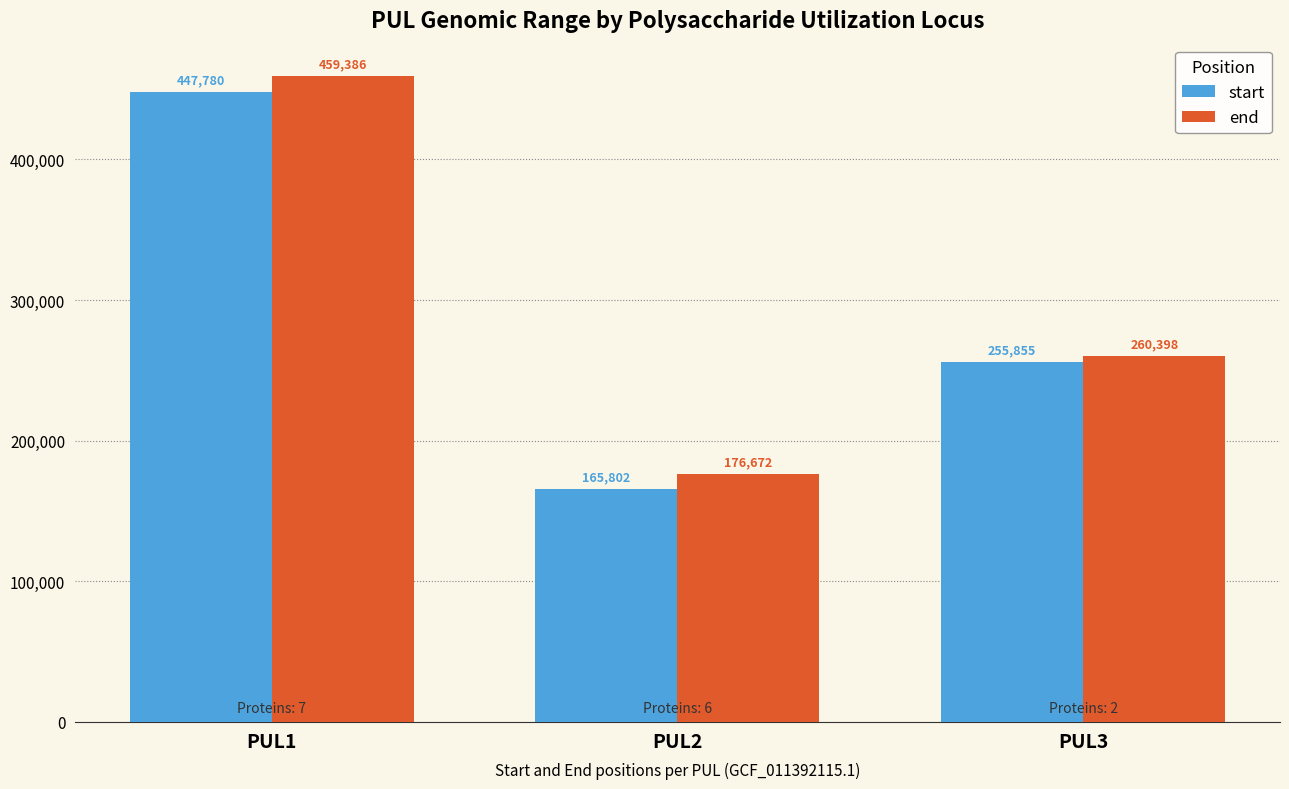

Read the start value at PUL2, to the nearest 10.

165800